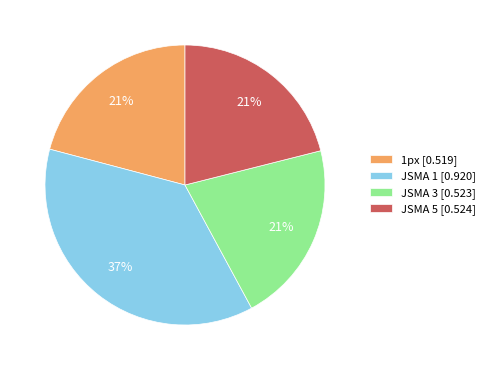

The JSMA 3 [0.523] slice represents 21% of the pie. True or false?

True